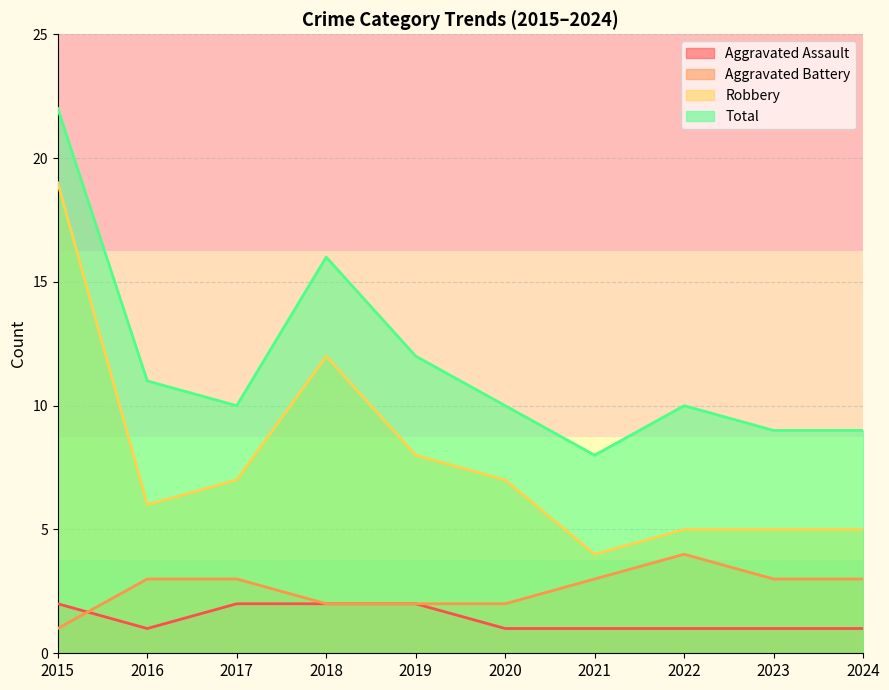

Rank the series by their maximum value, from highest to lowest.

Total, Robbery, Aggravated Battery, Aggravated Assault